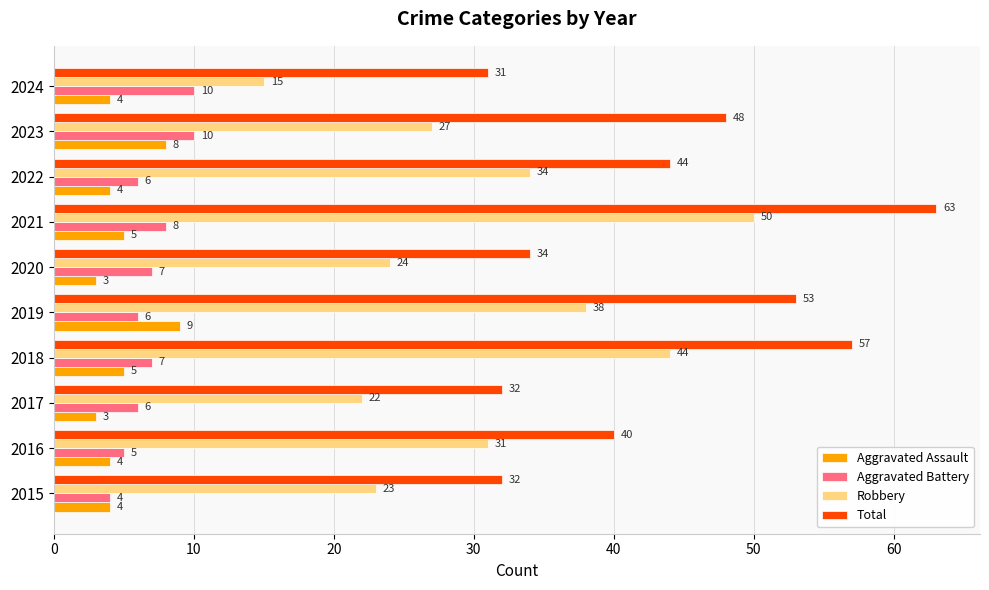

How many data points in Aggravated Assault are less than 4?

2